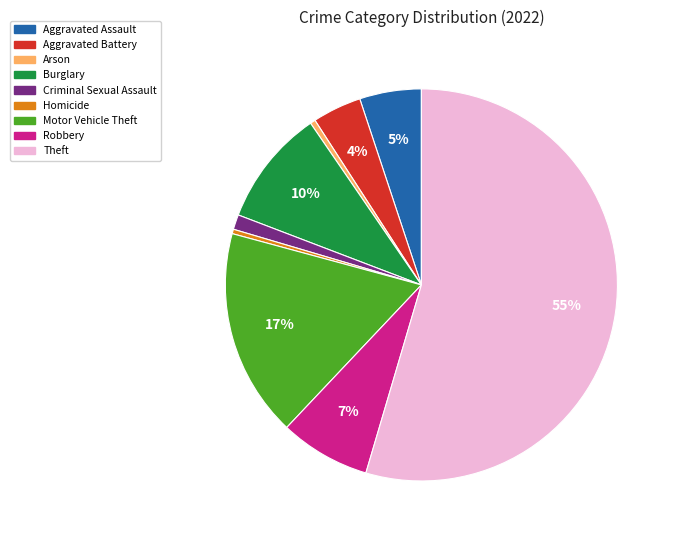

True or false: Theft accounts for 55% of the total.

True